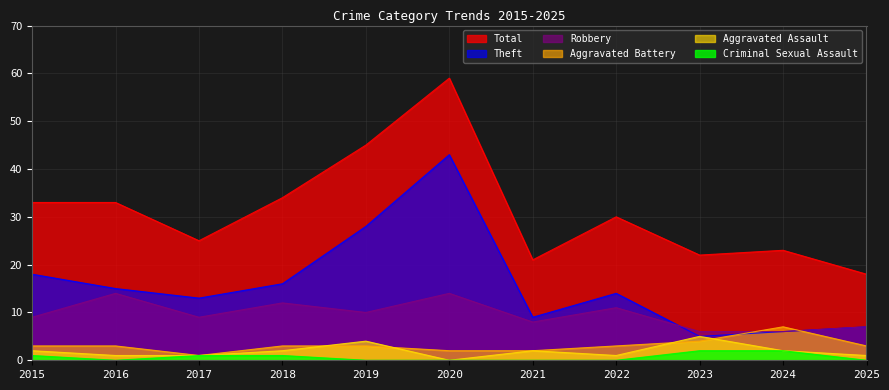

How many interior local valleys does the Criminal Sexual Assault series have?

1